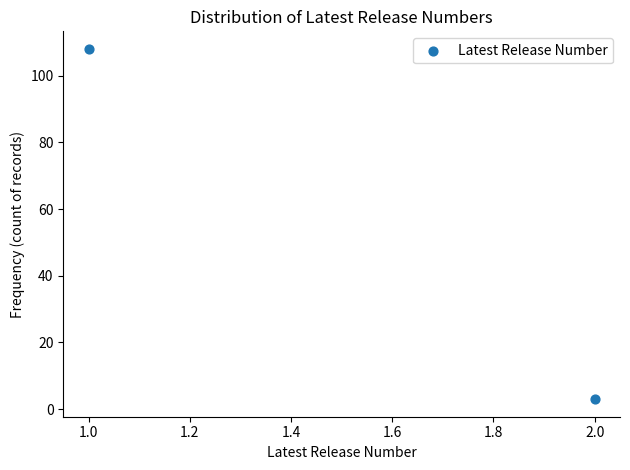

What is the average Y value?

56